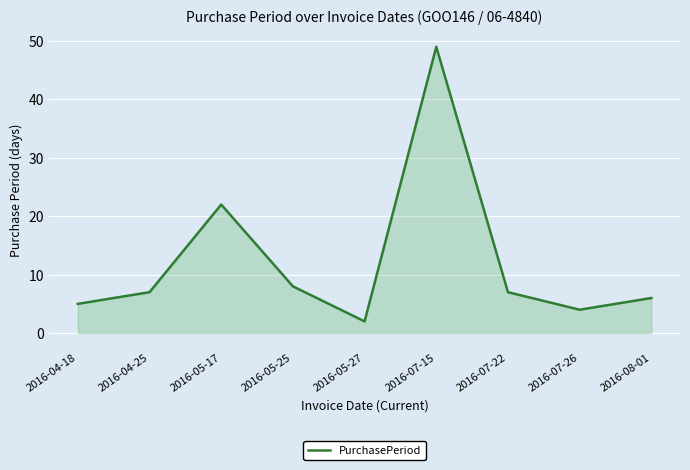

What is the minimum value shown in the chart?

2